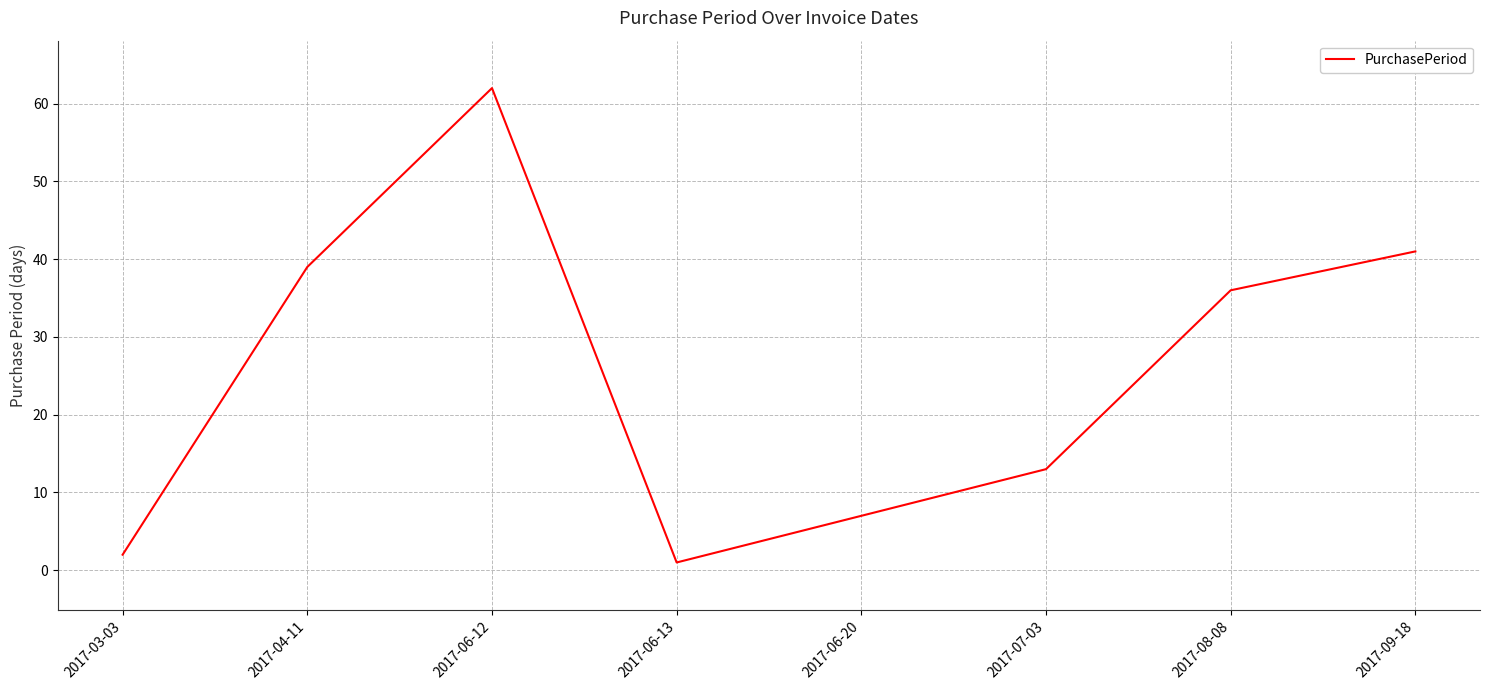

Rank the categories by value from highest to lowest.

2017-06-12, 2017-09-18, 2017-04-11, 2017-08-08, 2017-07-03, 2017-06-20, 2017-03-03, 2017-06-13